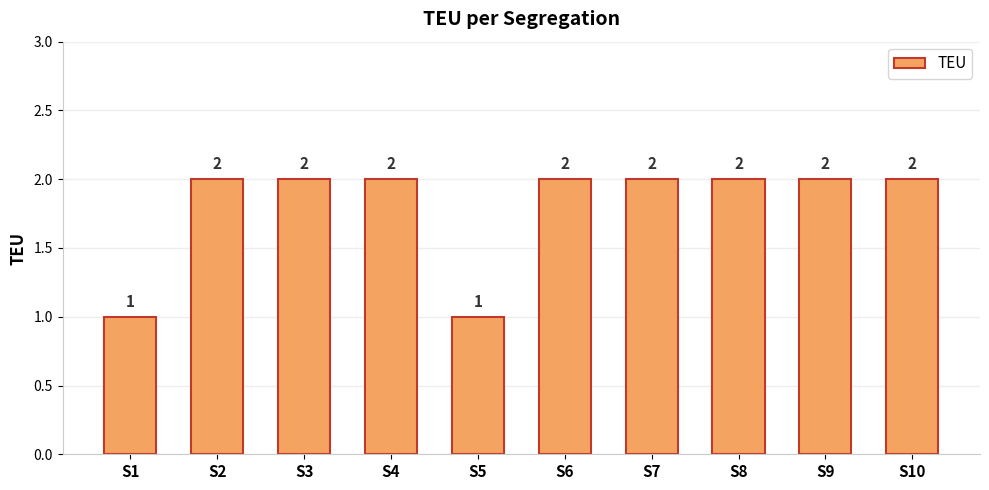

The chart shows a value of 2 at S9. True or false?

True